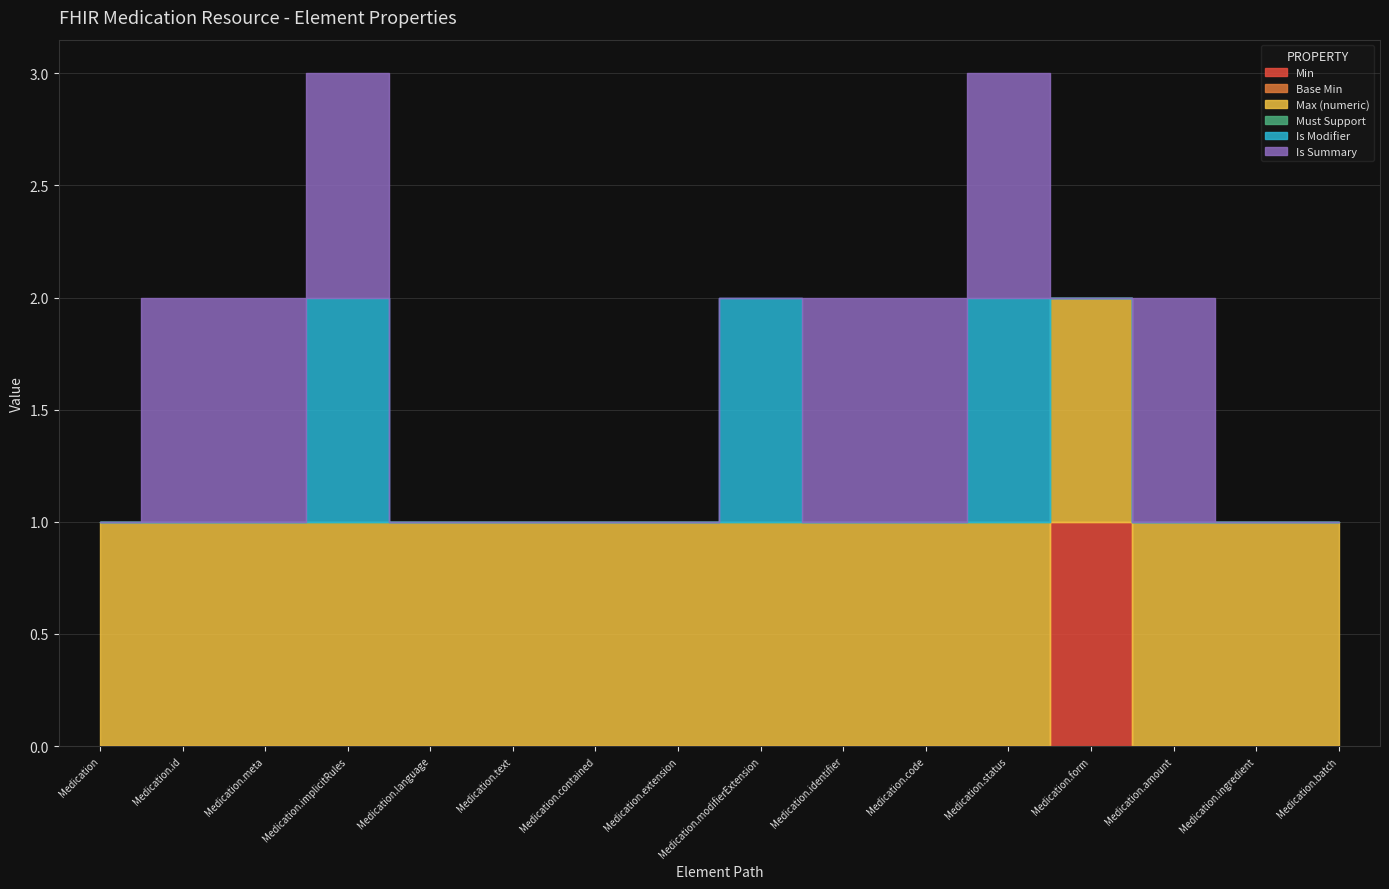

True or false: Must Support and Max (numeric) intersect in this chart.

False